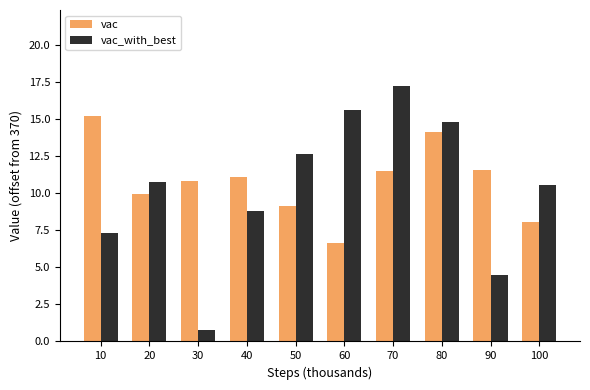

What is the value of the vac bar at the 3rd from the left?

10.8